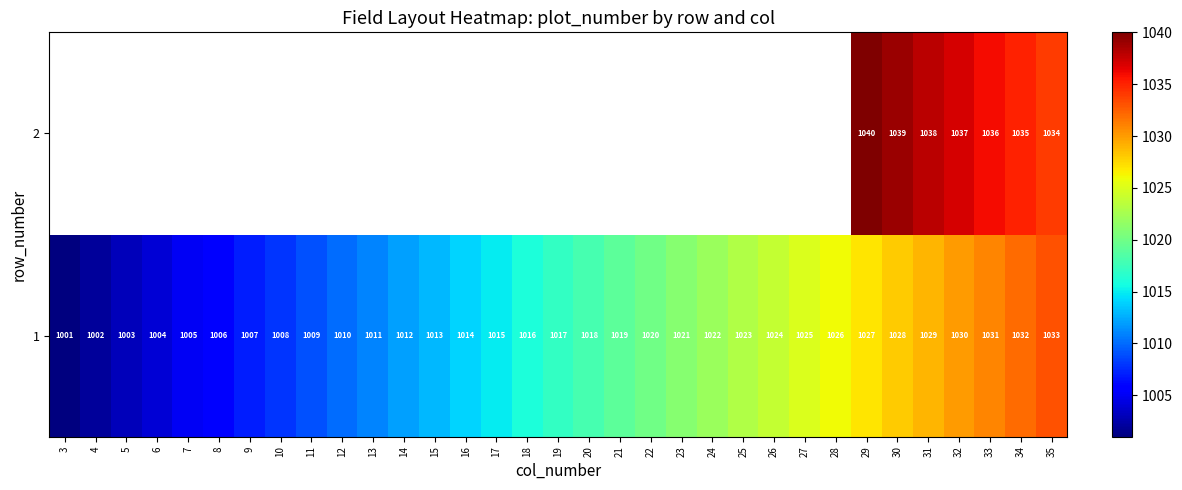

List the labels in order of 1 value, largest first.

35, 34, 33, 32, 31, 30, 29, 28, 27, 26, 25, 24, 23, 22, 21, 20, 19, 18, 17, 16, 15, 14, 13, 12, 11, 10, 9, 8, 7, 6, 5, 4, 3